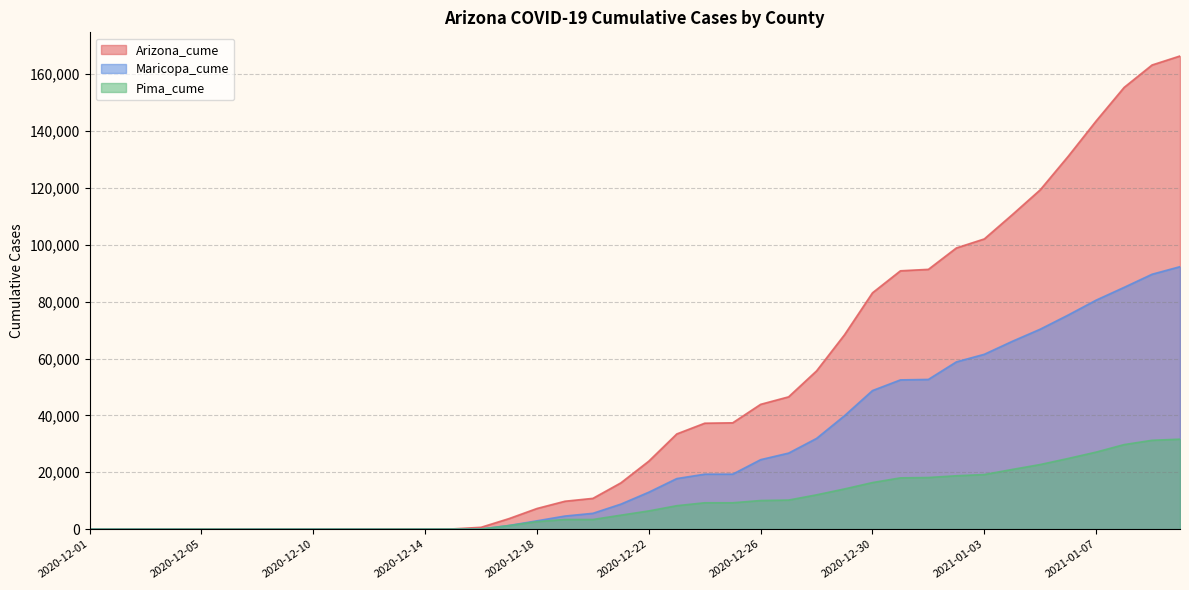

Does the chart display data point markers on the line(s)?

No